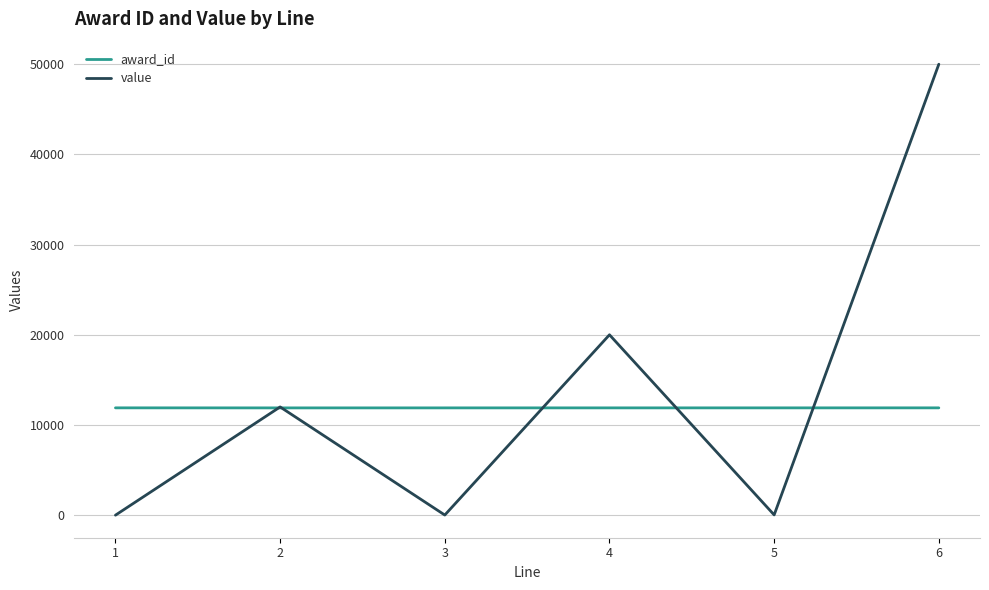

Which series has the widest spread of values?

value